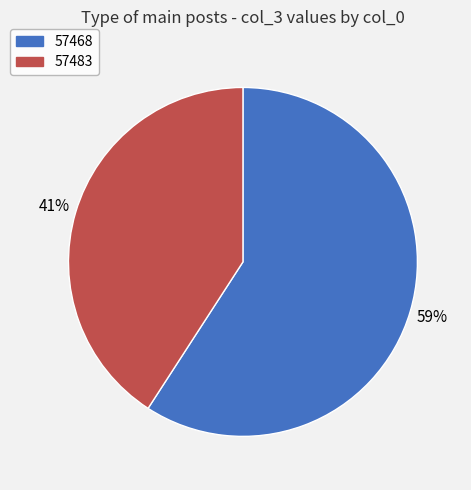

Rank the categories by value from highest to lowest.

57468, 57483